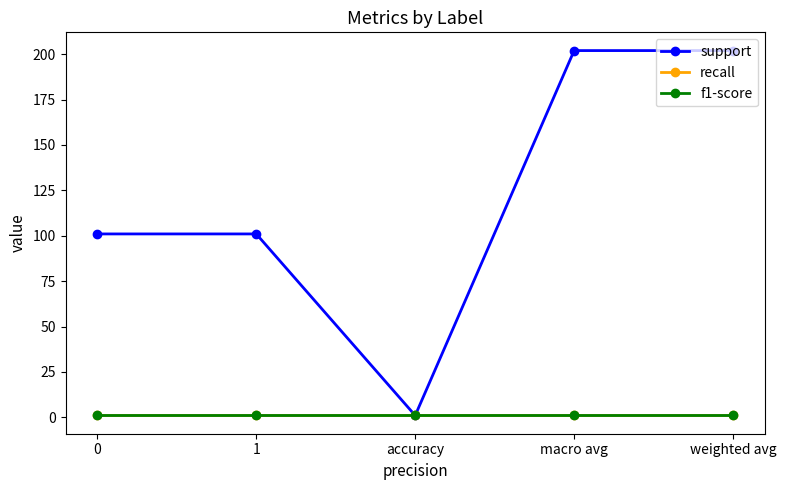

Is this an area chart (filled region under the line)?

No